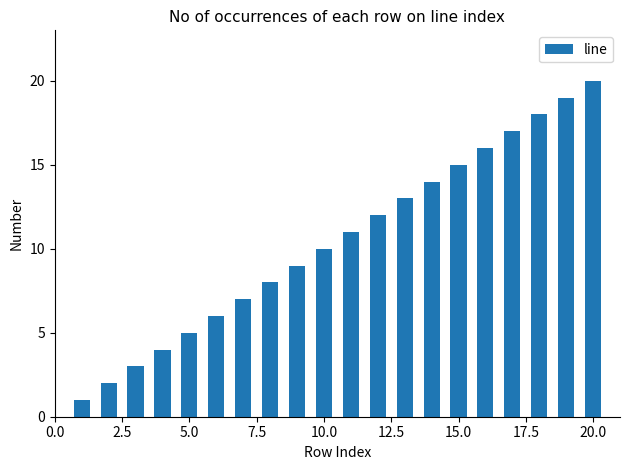

Reading left to right, what are all the values shown in this chart?

1	2	3	4	5	6	7	8	9	10	11	12	13	14	15	16	17	18	19	20